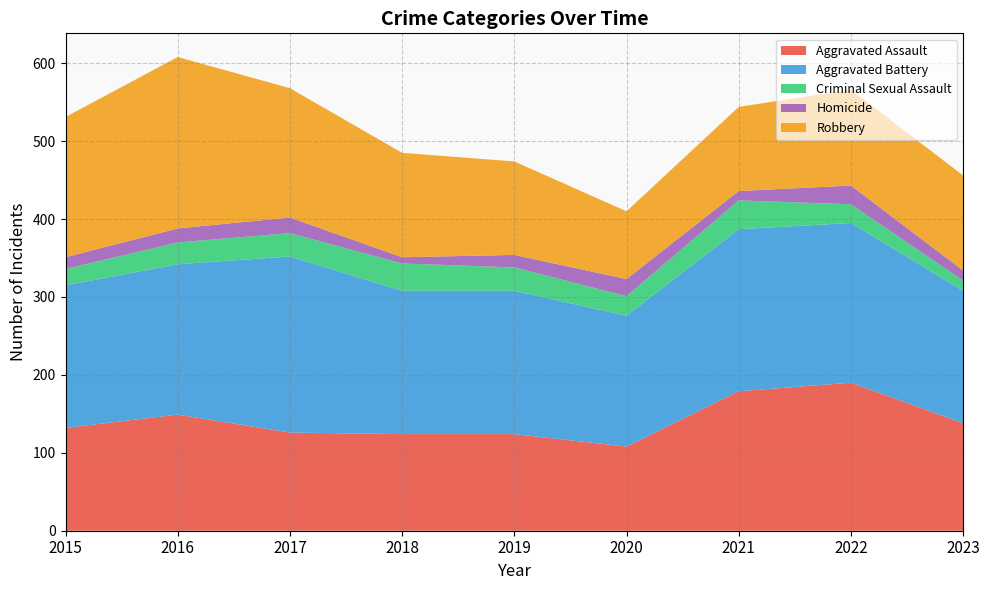

Reading left to right, list all the values displayed in this chart.

Aggravated Assault: 132	149	126	124	124	108	179	190	138
Aggravated Battery: 183	193	226	184	184	168	208	205	170
Criminal Sexual Assault: 21	28	30	35	30	25	37	24	13
Homicide: 15	18	20	8	16	22	12	24	13
Robbery: 180	220	166	134	120	87	108	123	122